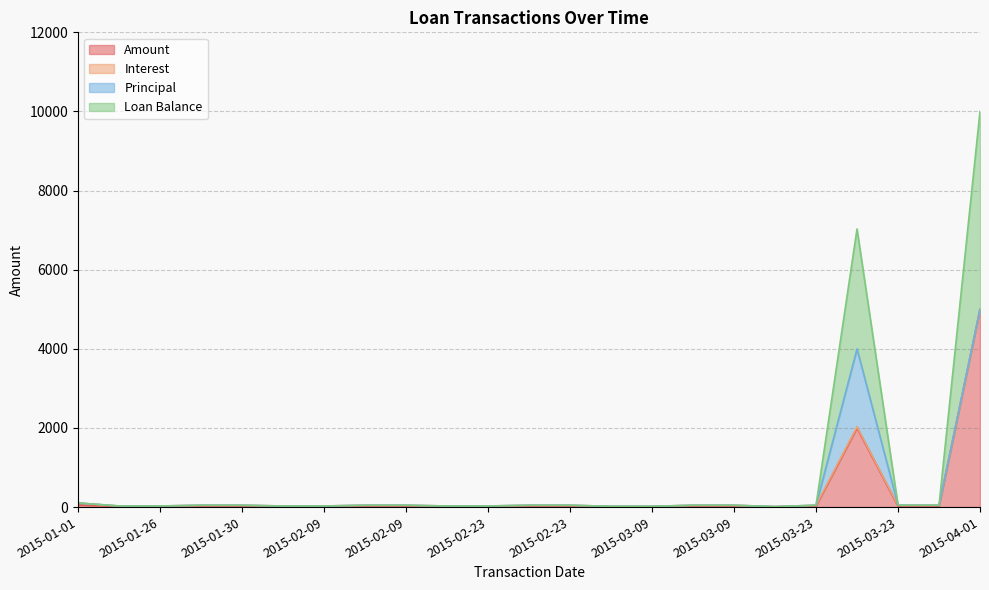

At which label does Amount first exceed 23?

2015-01-01